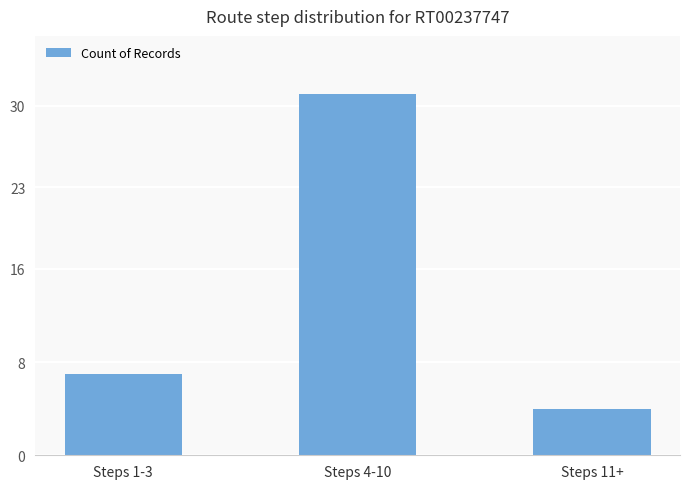

Reading left to right, extract all data points from this chart.

7	31	4